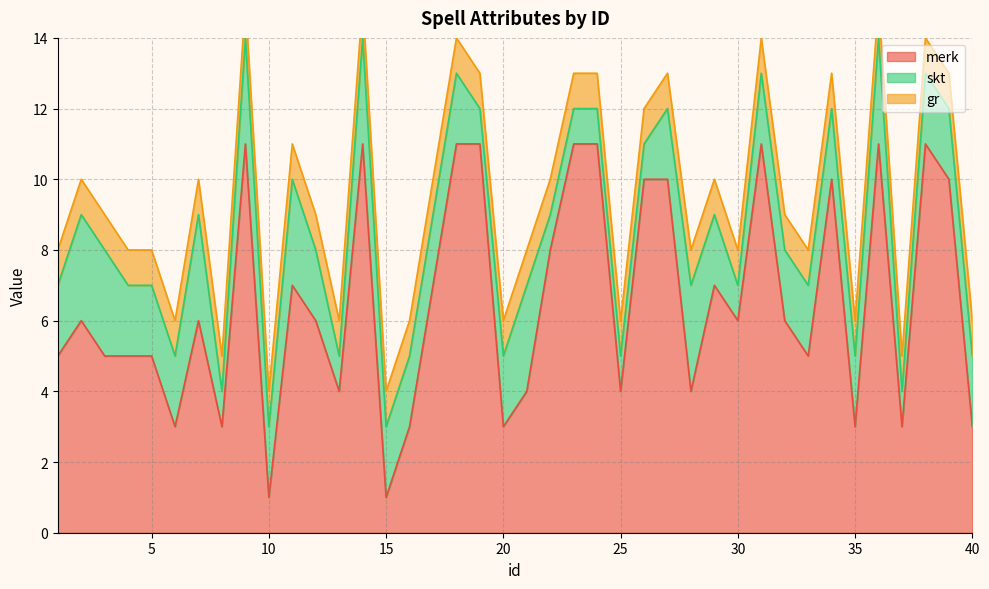

True or false: skt and merk cross at least once.

True